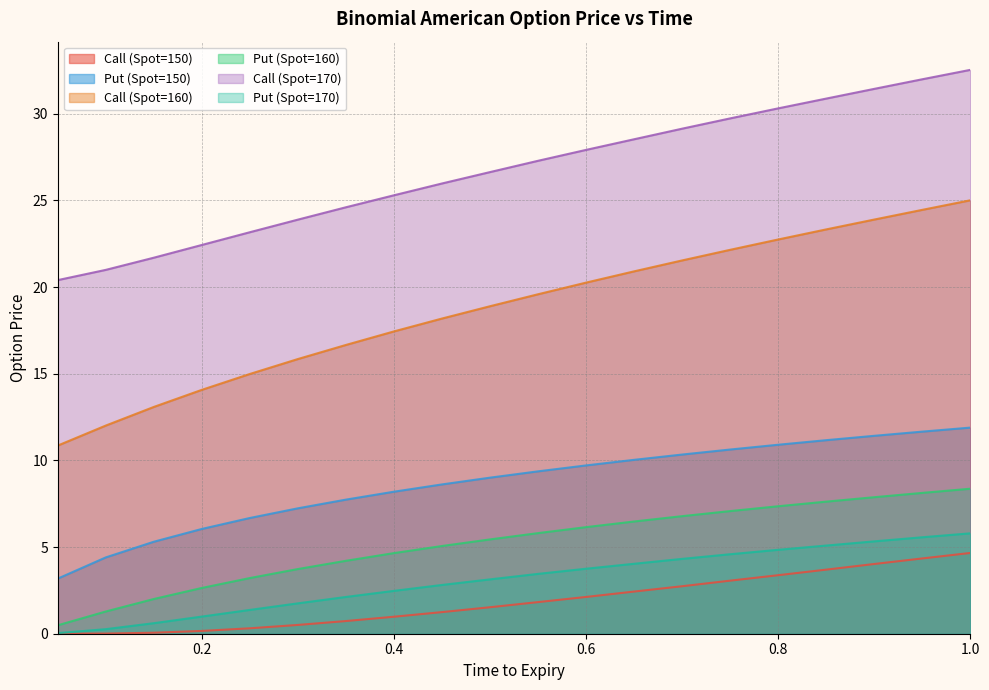

What is the spread (max minus min) of values at 0.75?

26.7